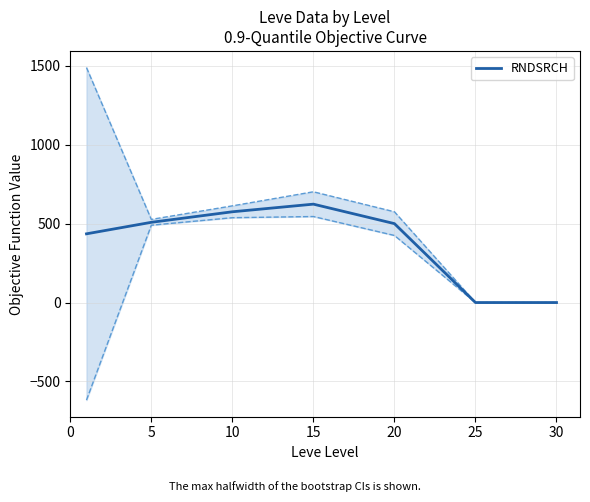

What is the maximum value for RNDSRCH?

623.3